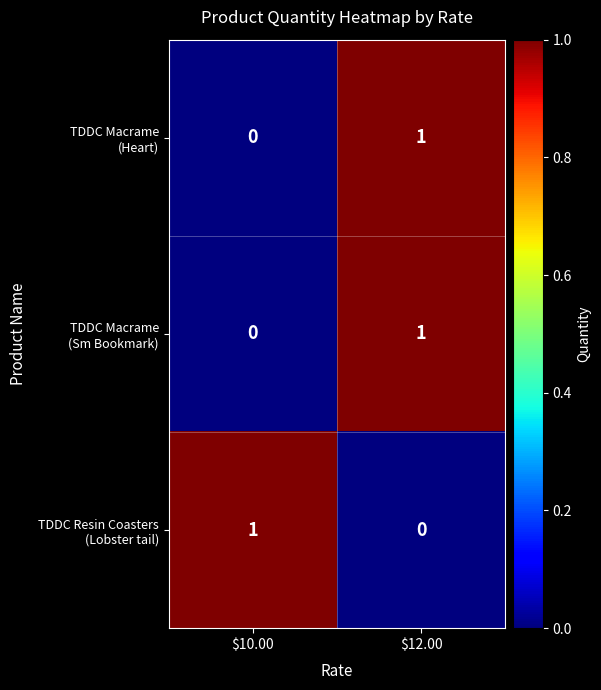

At which category is the sum across all series the highest?

$12.00